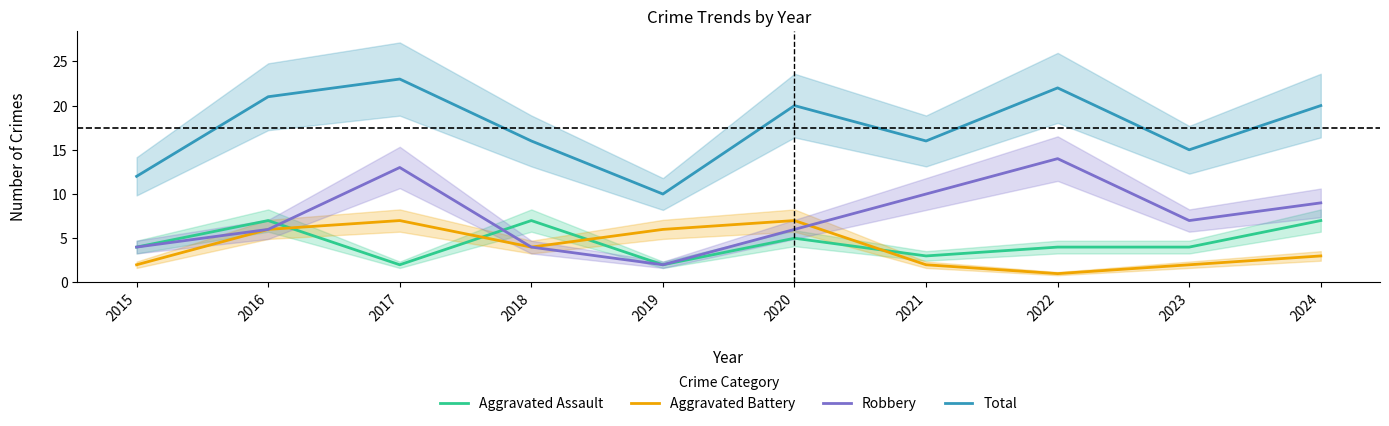

True or false: Aggravated Battery has more than 2 interior local peaks.

False